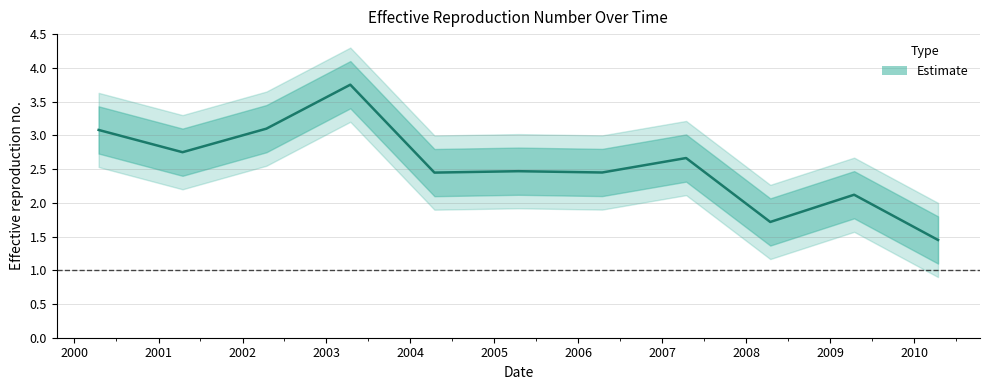

What is the ratio of the value at 2008-04-15 to the value at 2005-04-15?

0.7